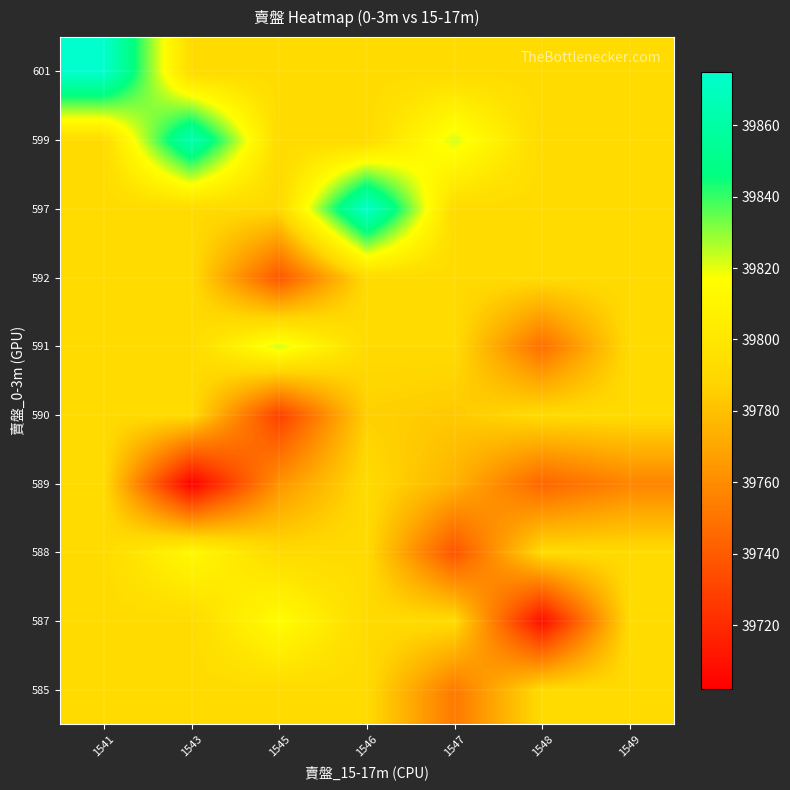

At 1547, list the series in order from smallest to largest.

588, 585, 589, 590, 587, 591, 592, 597, 601, 599